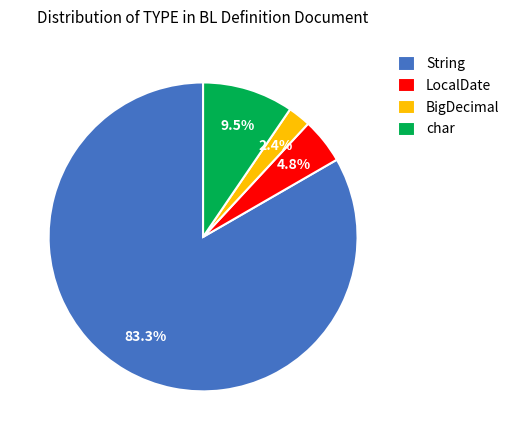

Rank the categories by value from highest to lowest.

String, char, LocalDate, BigDecimal